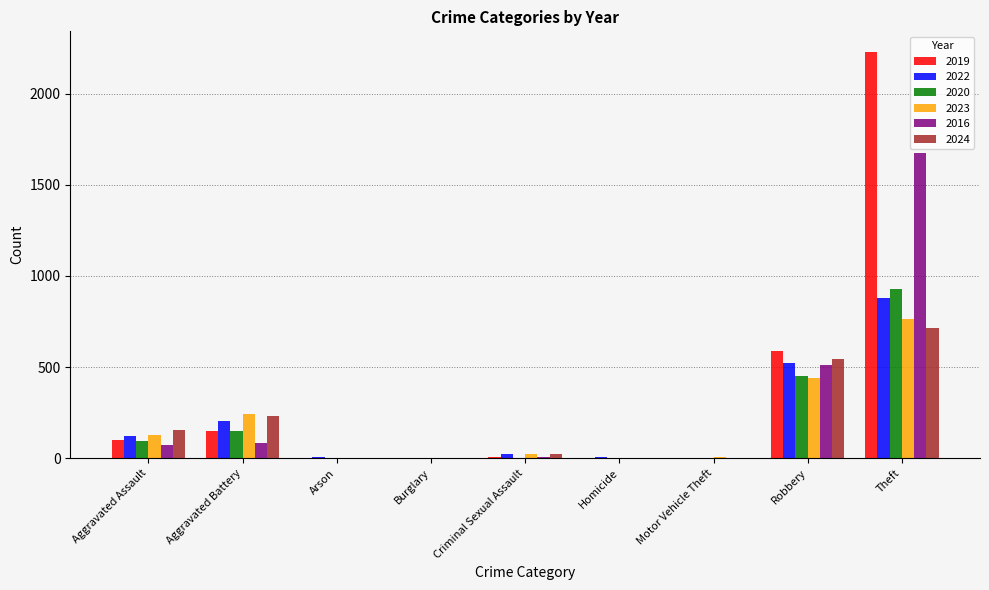

What is the sum of all 2022 values?

1761